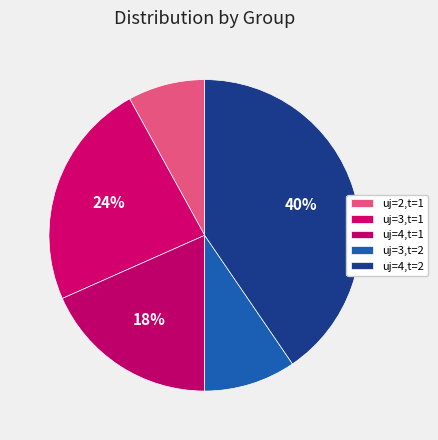

Between uj=2,t=1 and uj=4,t=2, which is larger?

uj=4,t=2